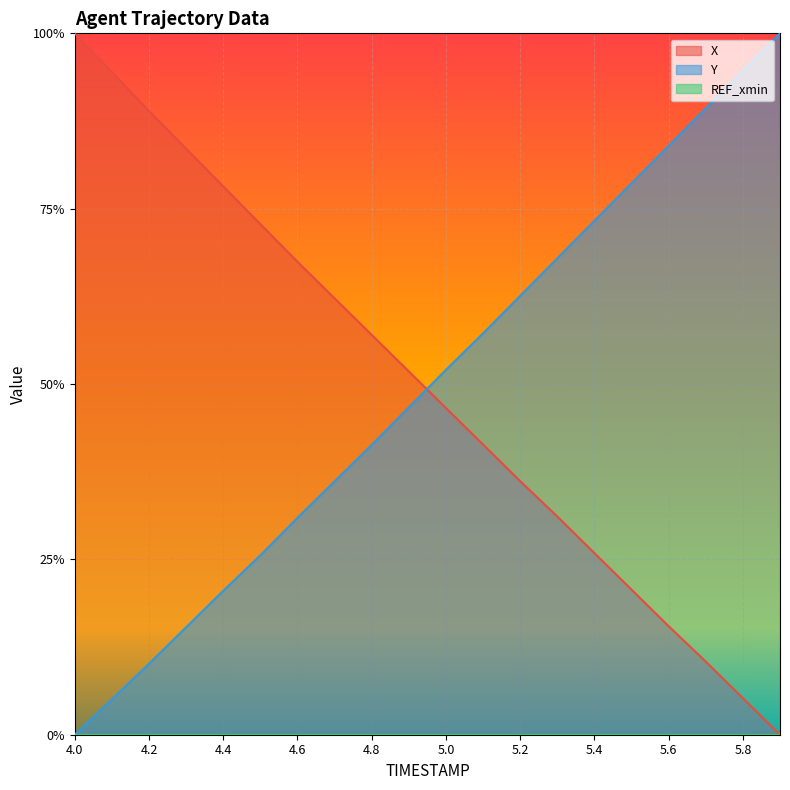

Reading left to right, list all the values displayed in this chart.

X: 4.0=1.0	4.1=0.9	4.2=0.9	4.3=0.8	4.4=0.8	4.5=0.7	4.6=0.7	4.7=0.6	4.8=0.6	4.9=0.5	5.0=0.5	5.1=0.4	5.2=0.4	5.3=0.3	5.4=0.3	5.5=0.2	5.6=0.2	5.7=0.1	5.8=0.1	5.9=0.0
Y: 4.0=0.0	4.1=0.1	4.2=0.1	4.3=0.2	4.4=0.2	4.5=0.3	4.6=0.3	4.7=0.4	4.8=0.4	4.9=0.5	5.0=0.5	5.1=0.6	5.2=0.6	5.3=0.7	5.4=0.7	5.5=0.8	5.6=0.8	5.7=0.9	5.8=0.9	5.9=1.0